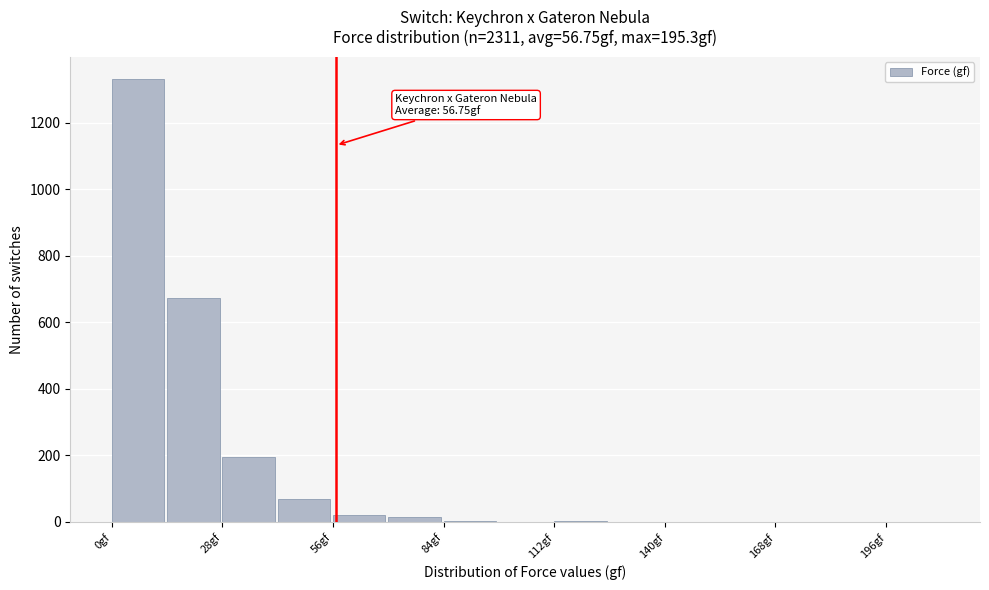

Read against the x-axis, roughly where is the centre of the tallest bar?

5